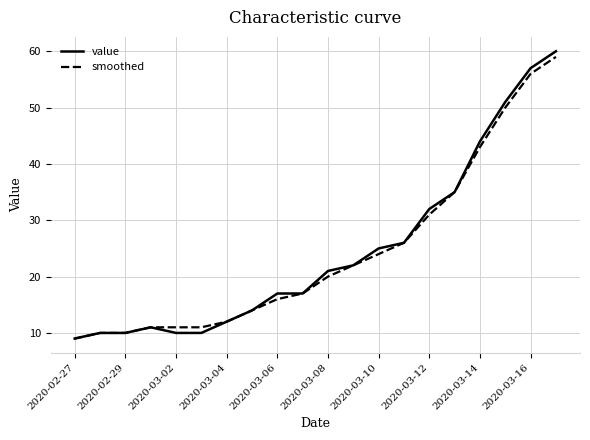

Does the chart display data point markers on the line(s)?

No